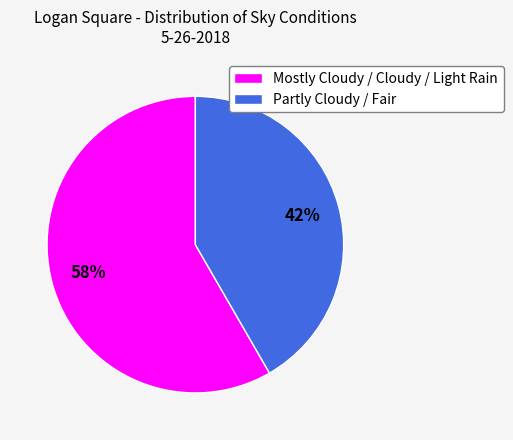

To the nearest percent, what is the average slice percentage?

50%